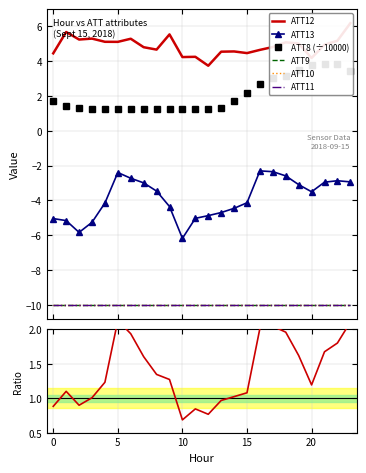

Where is ATT12 nearest to the value 4?

20